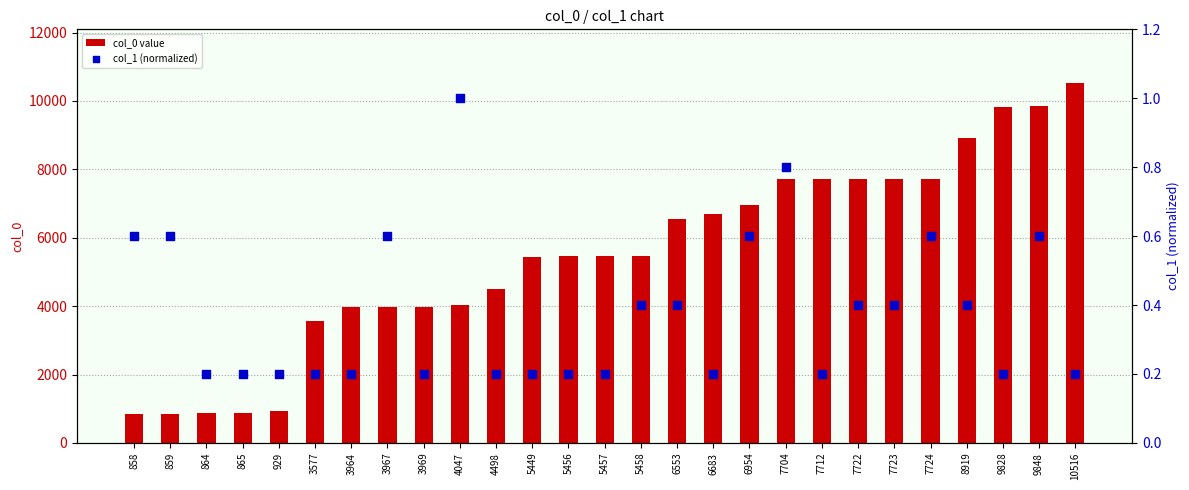

At how many categories does at least one series exceed 7151?

9